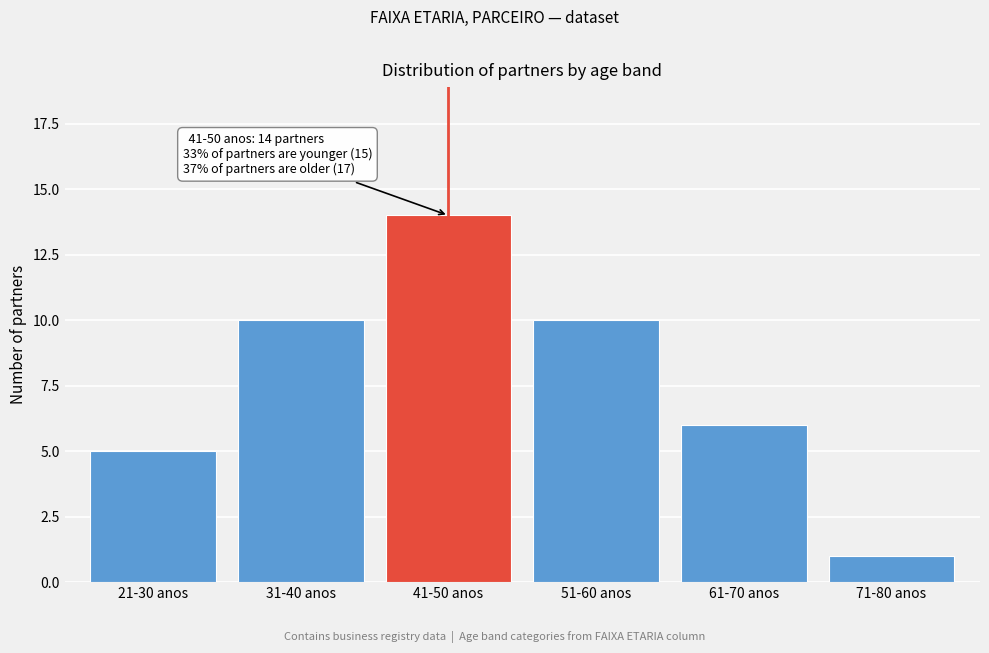

Reading left to right, extract all data points from this chart.

5	10	14	10	6	1